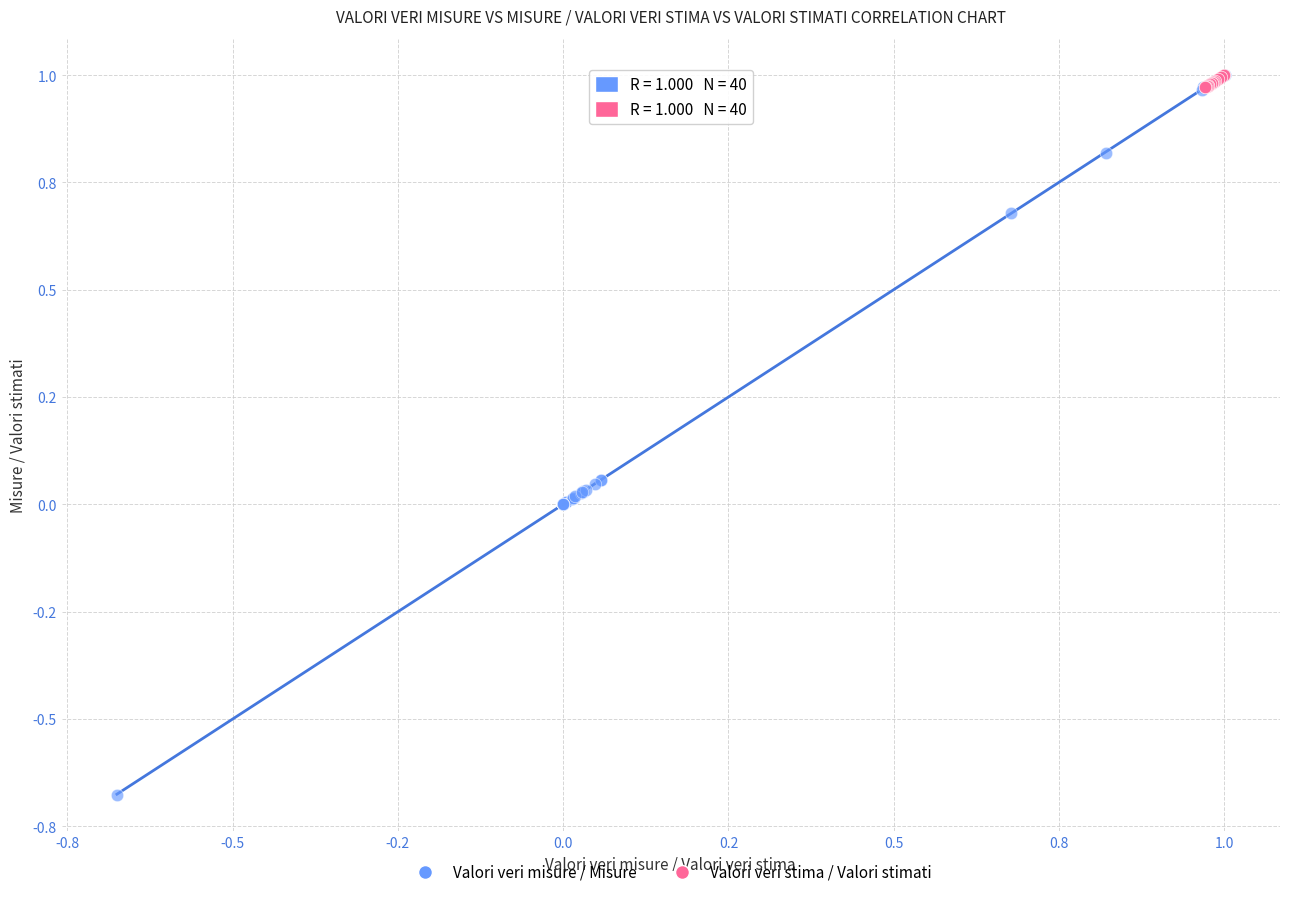

Which series contains the lowest Y value?

Valori veri misure / Misure